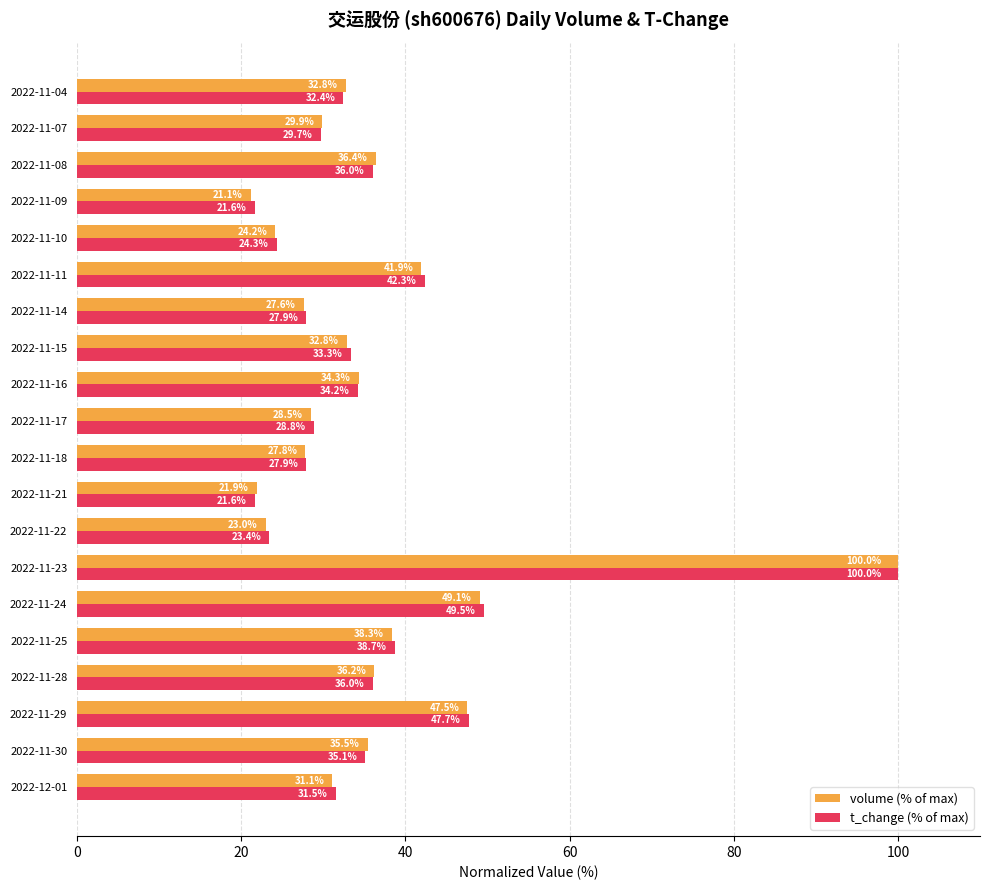

At which category is the sum across all series the highest?

2022-11-23